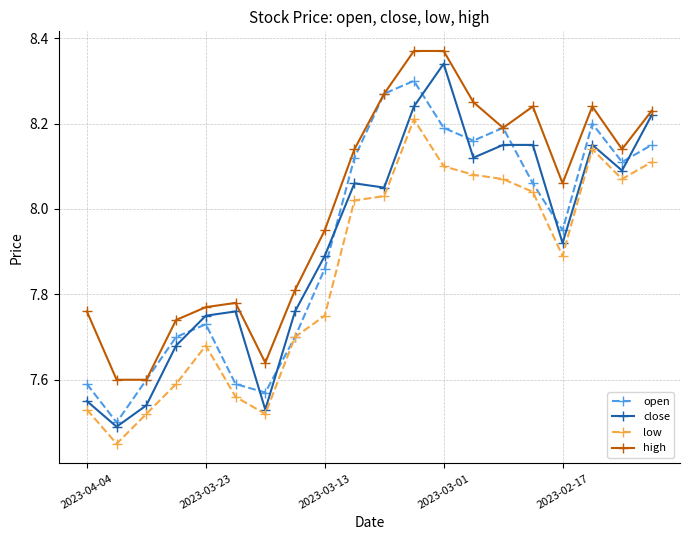

What are all the series names shown in the legend?

open, close, low, high